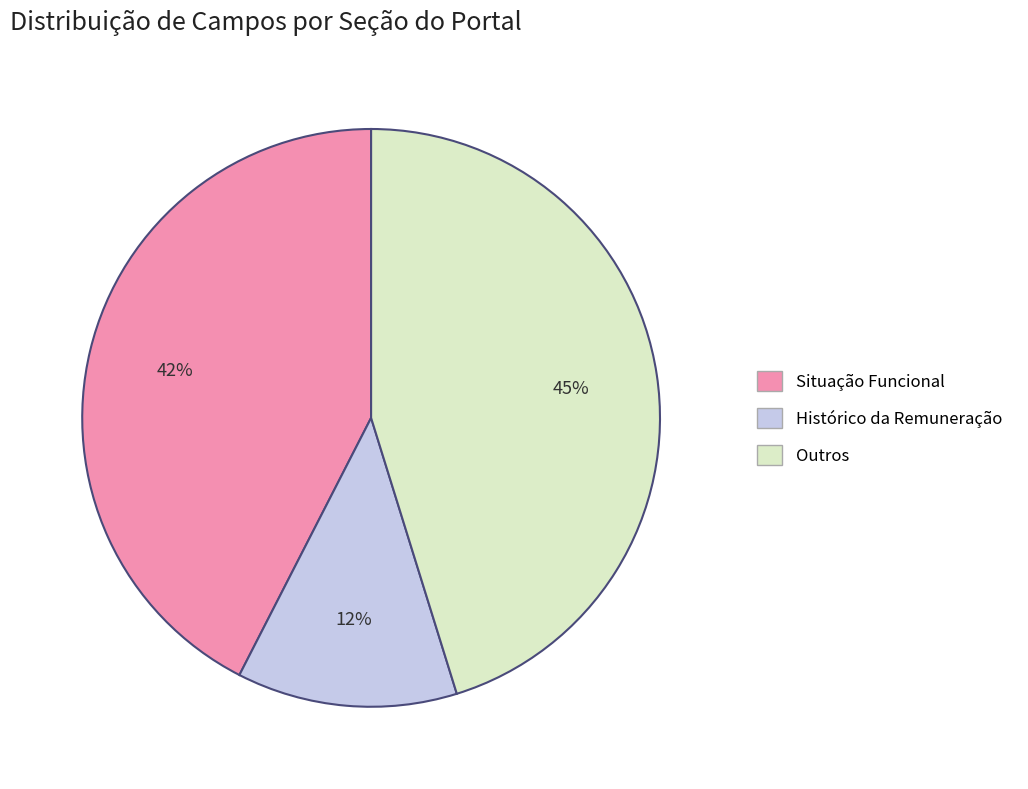

Which slice is the largest?

Outros